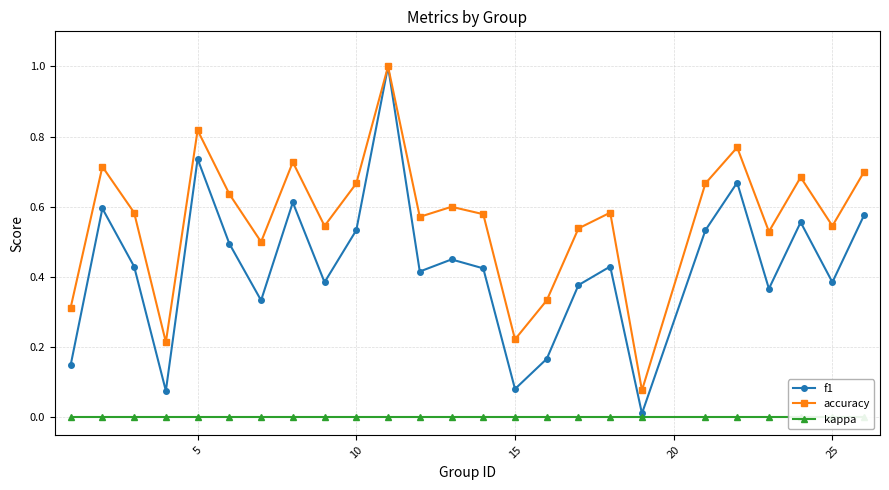

Which series has the largest range (max minus min)?

f1